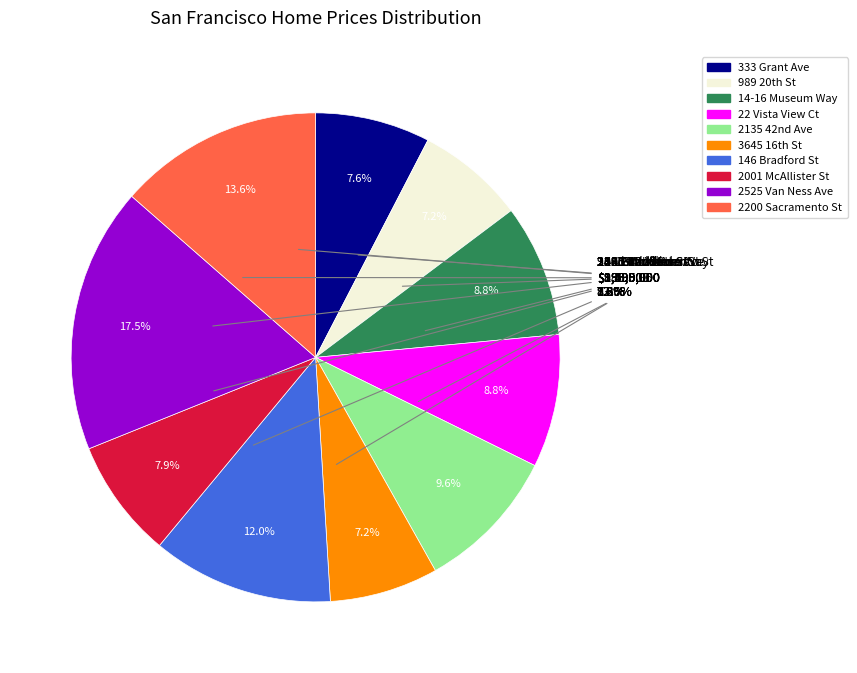

Is 2200 Sacramento St the majority of the pie?

No